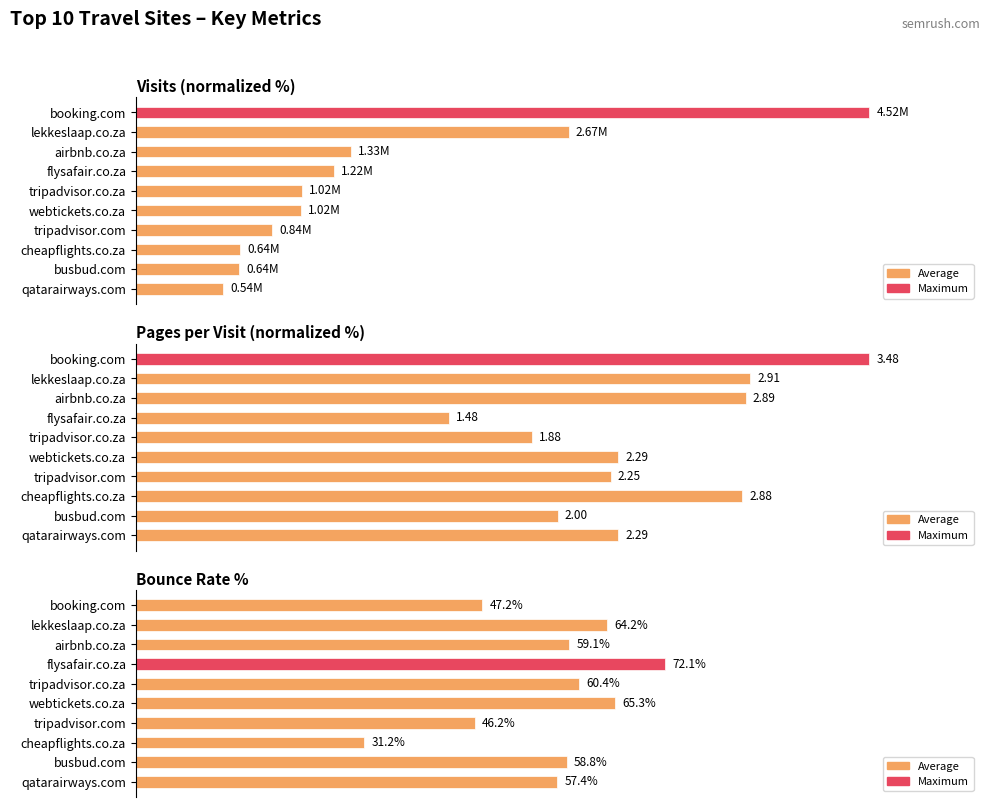

What is the total value across all series at qatarairways.com?

135.1